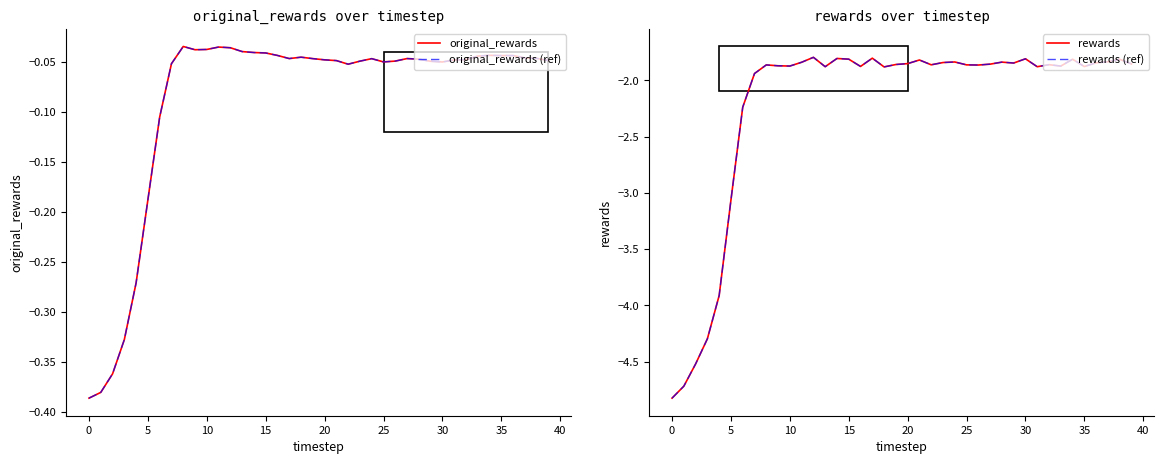

Which series has the largest range (max minus min)?

rewards